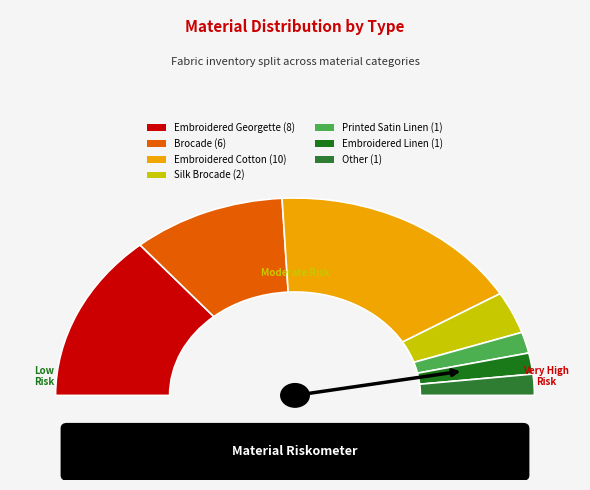

Rank the categories by value from lowest to highest.

Printed Satin Linen, Embroidered Linen, Other, Silk Brocade, Brocade, Embroidered Georgette, Embroidered Cotton